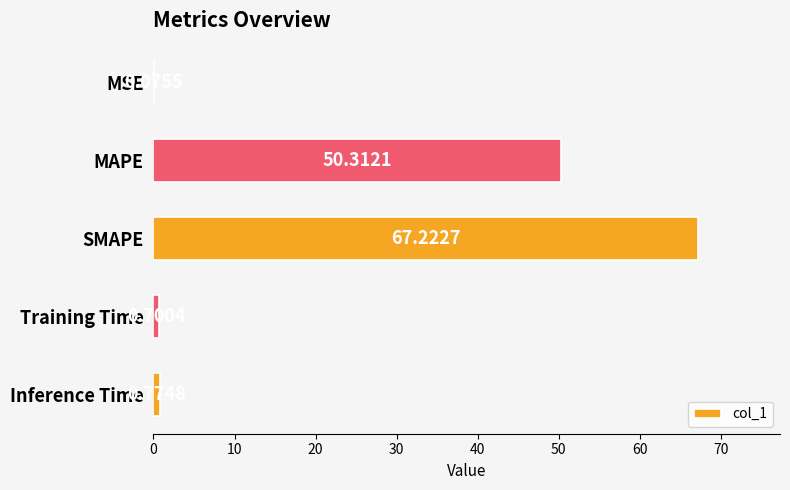

What is the sum of all values?

119.1